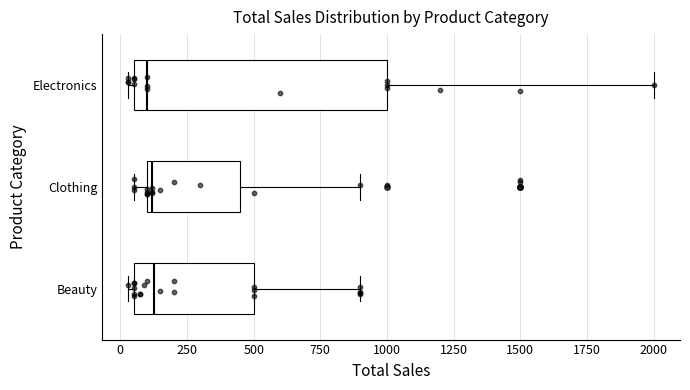

Reading bottom to top, transcribe this box plot: for each box, give where its median line is, the range the box spans, and where its two whiskers end, as read against the x-axis. The values are not printed on the chart, so give them approximately, as read against the axis.

Beauty: median 150, box 50 to 500, whiskers 50 (just left of the box's left edge) to 900
Clothing: median 100 (just right of the box's left edge), box 100 to 450, whiskers 50 to 900
Electronics: median 100, box 50 to 1000, whiskers 50 (just left of the box's left edge) to 2000